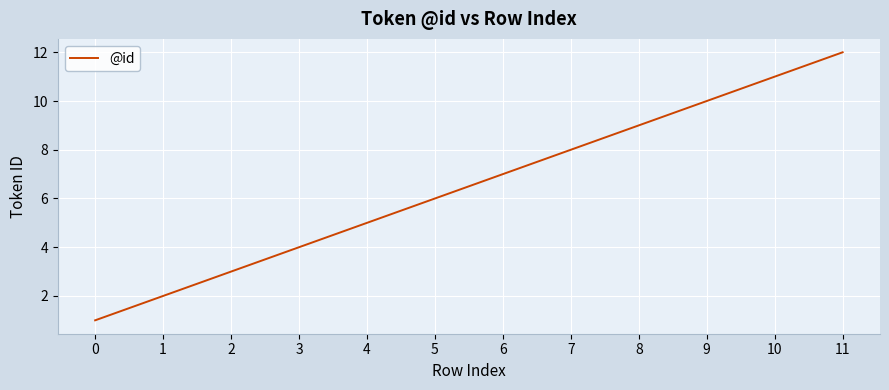

How many values are below 7?

6